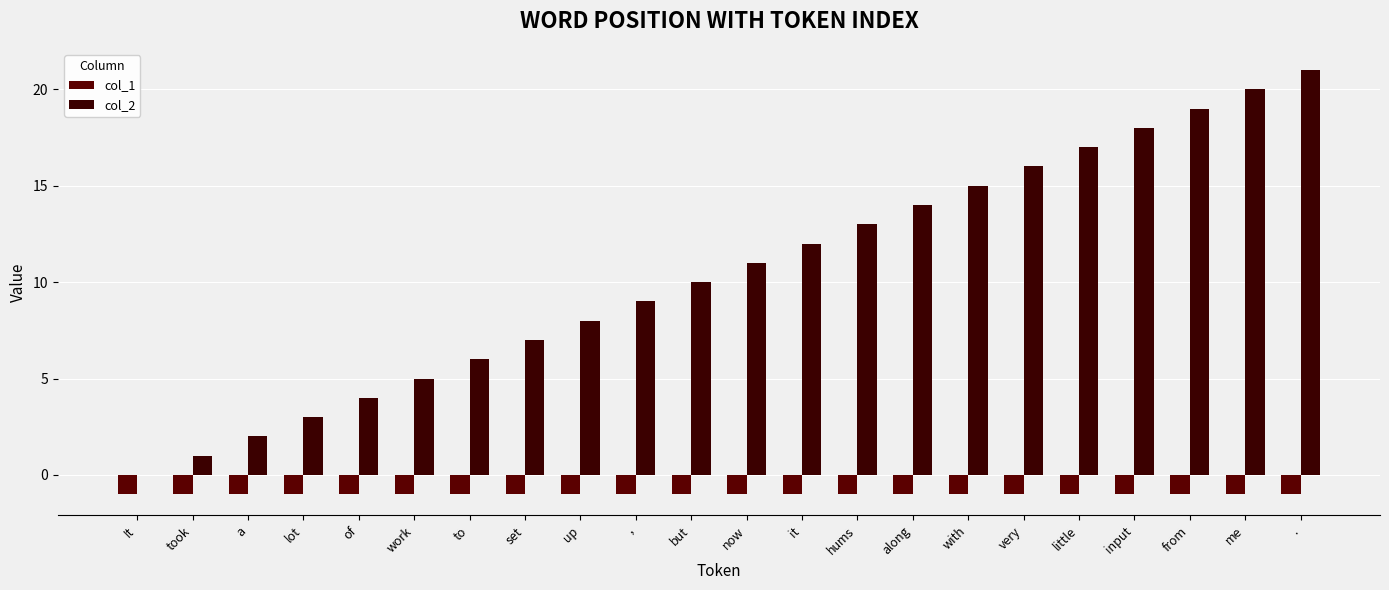

How many groups of bars are there?

22